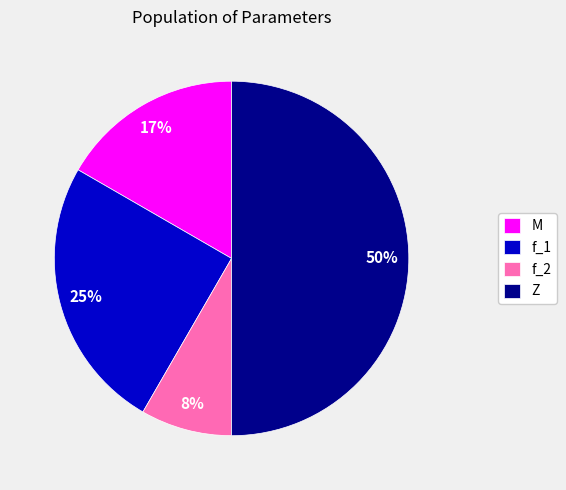

Count the number of slices in the pie.

4